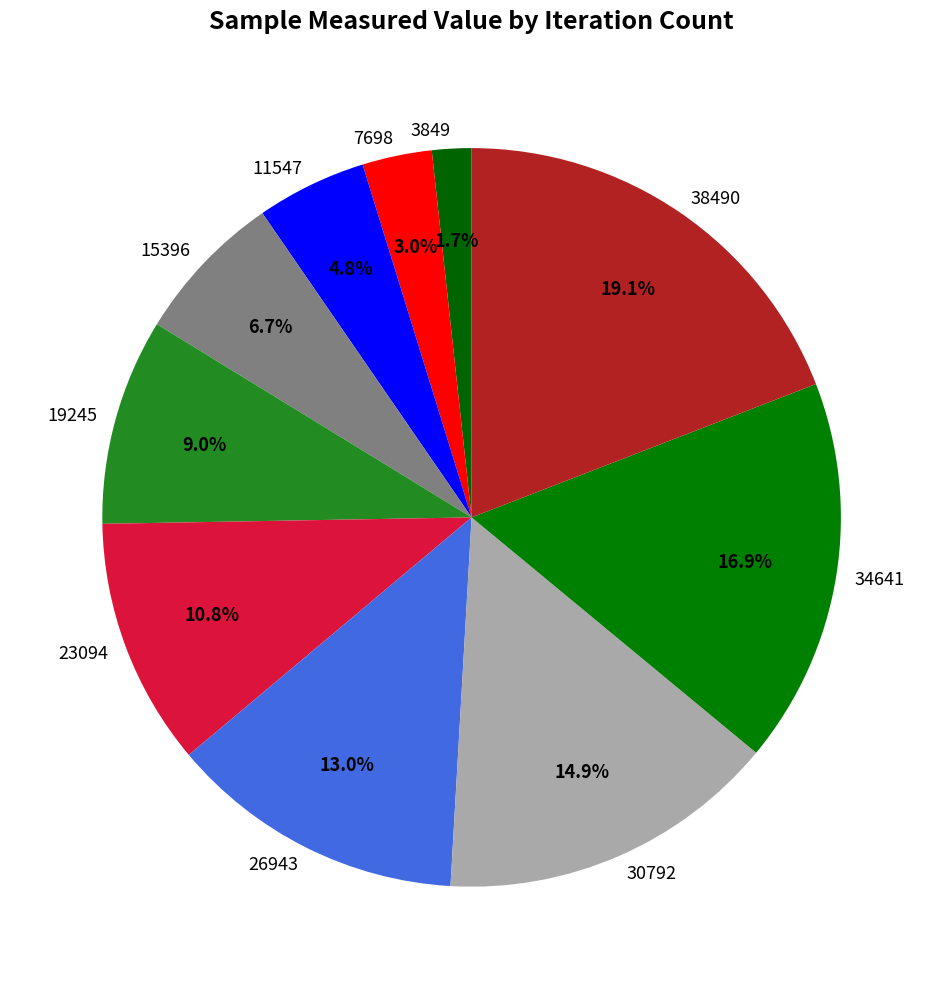

To the nearest percent, what is the combined percentage of 30792 and 3849?

17%